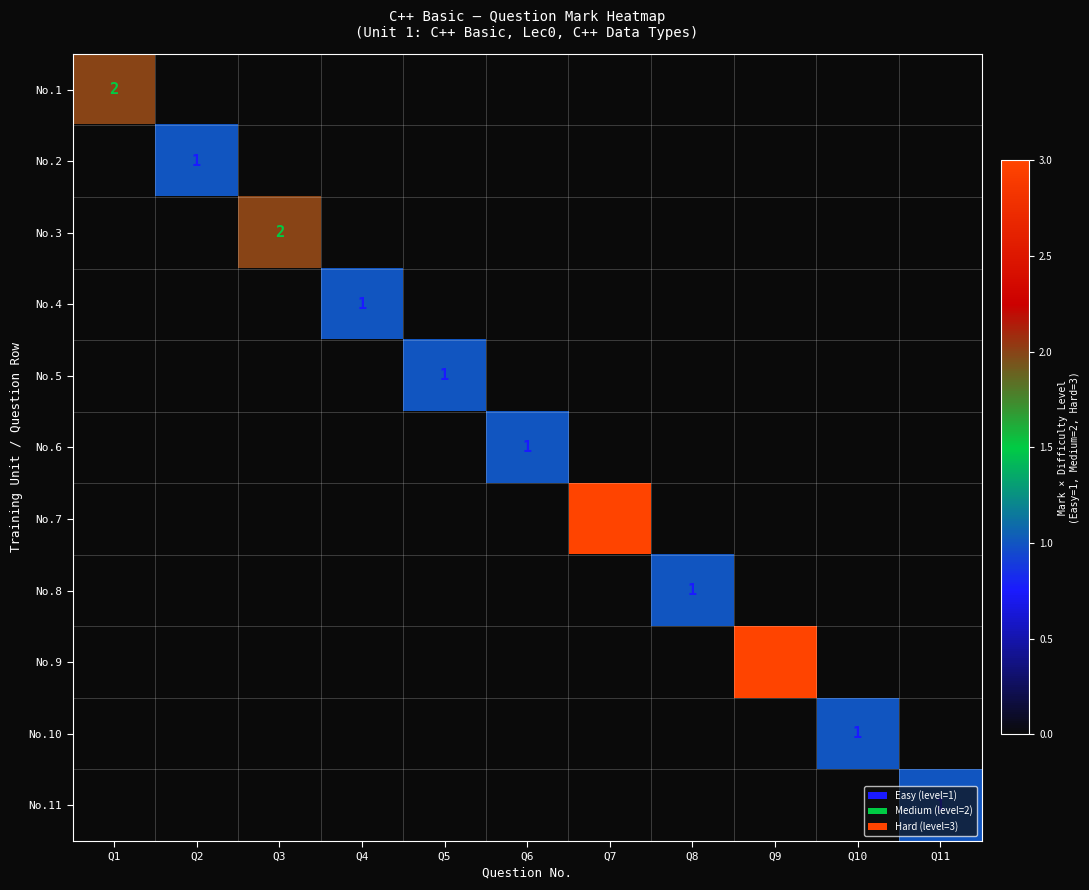

Is it true that No.8 equals 2 at Q8?

False